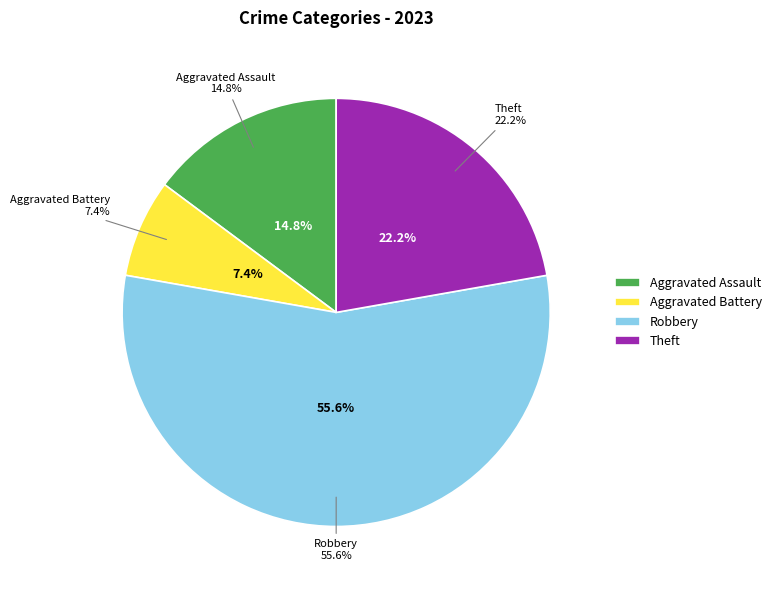

To the nearest percent, what percentage of the pie is Robbery?

56%